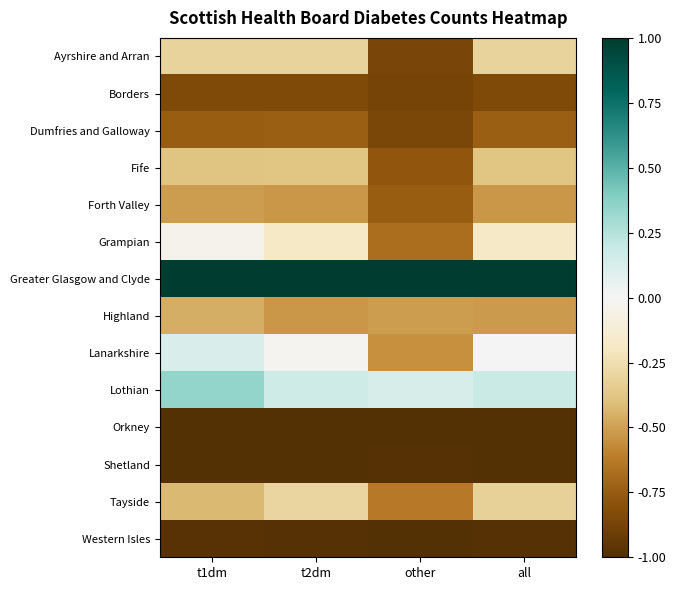

Reading left to right, what are all the values shown in this chart?

Ayrshire and Arran: t1dm=-0.3	t2dm=-0.3	other=-0.9	all=-0.3
Borders: t1dm=-0.8	t2dm=-0.8	other=-0.9	all=-0.8
Dumfries and Galloway: t1dm=-0.7	t2dm=-0.7	other=-0.9	all=-0.7
Fife: t1dm=-0.4	t2dm=-0.4	other=-0.8	all=-0.4
Forth Valley: t1dm=-0.5	t2dm=-0.5	other=-0.7	all=-0.5
Grampian: t1dm=-0.0	t2dm=-0.2	other=-0.7	all=-0.2
Greater Glasgow and Clyde: t1dm=1.0	t2dm=1.0	other=1.0	all=1.0
Highland: t1dm=-0.5	t2dm=-0.5	other=-0.5	all=-0.5
Lanarkshire: t1dm=0.1	t2dm=-0.0	other=-0.6	all=-0.0
Lothian: t1dm=0.3	t2dm=0.2	other=0.1	all=0.2
Orkney: t1dm=-1.0	t2dm=-1.0	other=-1.0	all=-1.0
Shetland: t1dm=-1.0	t2dm=-1.0	other=-1.0	all=-1.0
Tayside: t1dm=-0.4	t2dm=-0.3	other=-0.6	all=-0.3
Western Isles: t1dm=-1.0	t2dm=-1.0	other=-1.0	all=-1.0